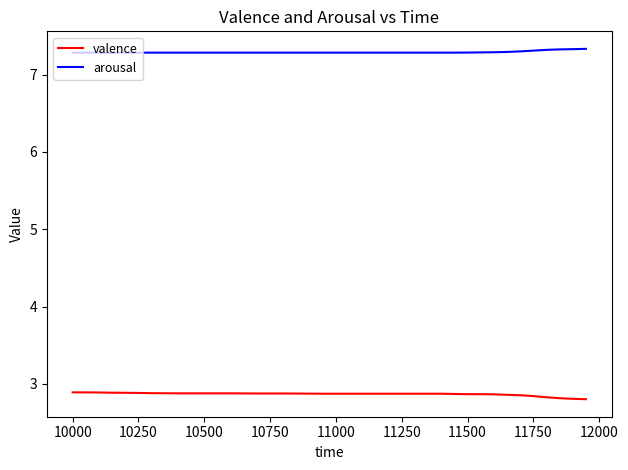

What is the difference between the second highest and second lowest values in the valence series?

0.1